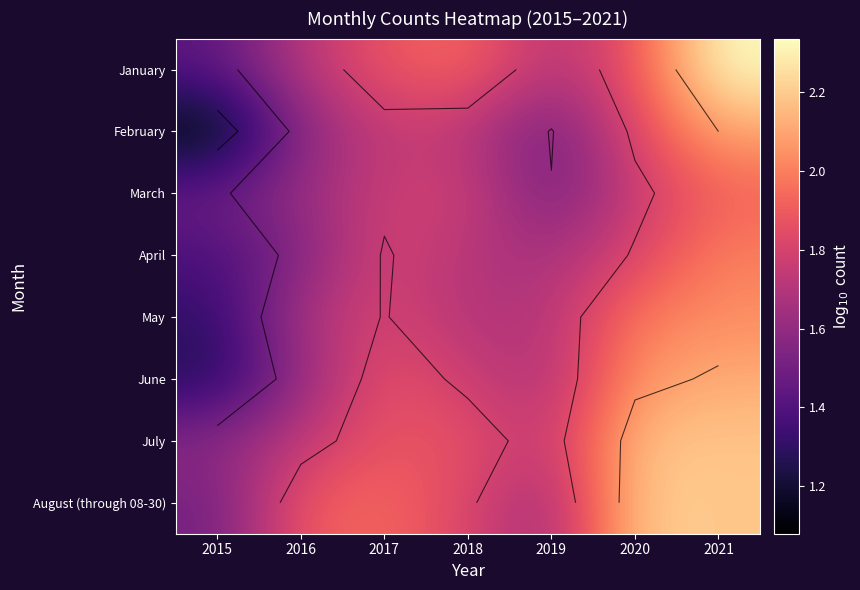

At how many categories does at least one series exceed 1?

7